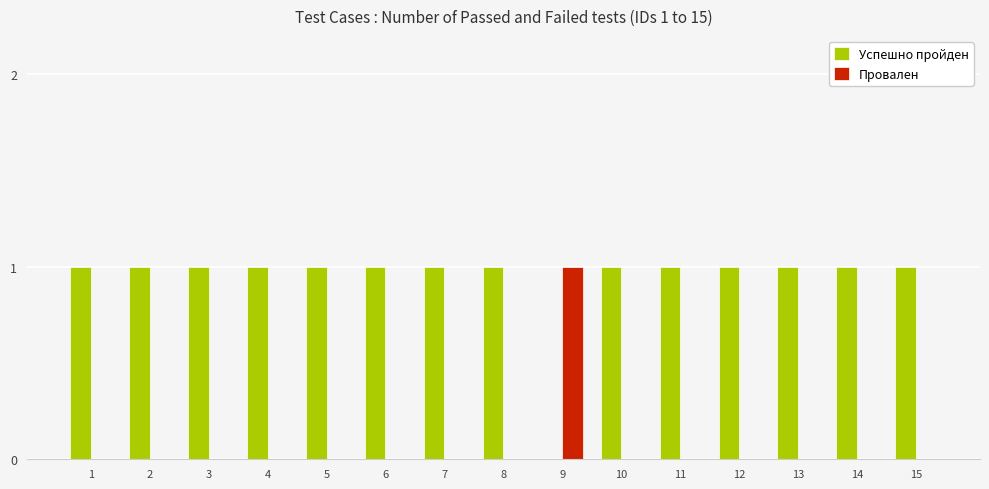

How many positive values does the Успешно пройден series have?

14